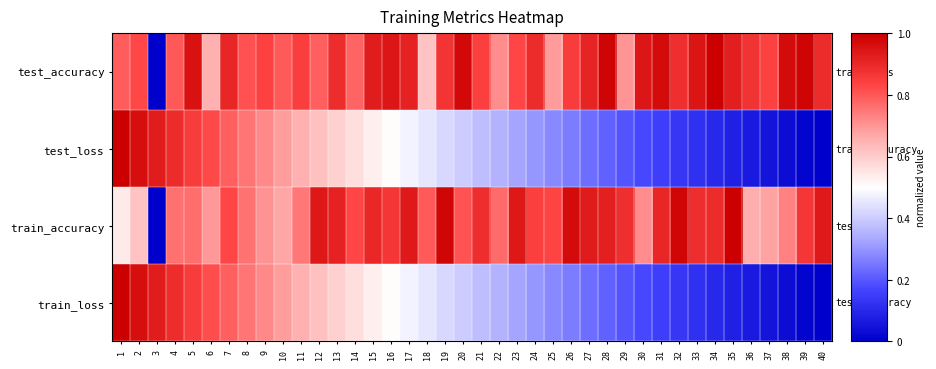

Reading left to right, list all the values displayed in this chart.

test_accuracy: 1=0.8	2=0.8	3=0.0	4=0.8	5=1.0	6=0.7	7=0.9	8=0.8	9=0.8	10=0.8	11=0.8	12=0.8	13=0.9	14=0.8	15=0.9	16=0.9	17=0.9	18=0.6	19=0.9	20=1.0	21=0.8	22=0.7	23=0.8	24=0.9	25=0.7	26=0.9	27=0.9	28=1.0	29=0.7	30=0.9	31=1.0	32=0.9	33=0.9	34=1.0	35=0.9	36=0.9	37=0.8	38=1.0	39=1.0	40=0.9
test_loss: 1=1.0	2=1.0	3=0.9	4=0.9	5=0.9	6=0.8	7=0.8	8=0.8	9=0.7	10=0.7	11=0.7	12=0.6	13=0.6	14=0.6	15=0.5	16=0.5	17=0.5	18=0.5	19=0.4	20=0.4	21=0.4	22=0.4	23=0.3	24=0.3	25=0.3	26=0.3	27=0.2	28=0.2	29=0.2	30=0.2	31=0.2	32=0.1	33=0.1	34=0.1	35=0.1	36=0.1	37=0.0	38=0.0	39=0.0	40=0.0
train_accuracy: 1=0.5	2=0.6	3=0.0	4=0.8	5=0.8	6=0.7	7=0.8	8=0.8	9=0.7	10=0.7	11=0.7	12=0.9	13=0.9	14=0.8	15=0.9	16=0.9	17=0.9	18=0.8	19=1.0	20=0.8	21=0.9	22=0.8	23=0.9	24=0.8	25=0.8	26=1.0	27=0.9	28=0.9	29=0.9	30=0.7	31=0.9	32=1.0	33=0.9	34=0.9	35=1.0	36=0.7	37=0.7	38=0.7	39=0.9	40=0.9
train_loss: 1=1.0	2=1.0	3=0.9	4=0.9	5=0.9	6=0.8	7=0.8	8=0.8	9=0.7	10=0.7	11=0.7	12=0.6	13=0.6	14=0.6	15=0.5	16=0.5	17=0.5	18=0.5	19=0.4	20=0.4	21=0.4	22=0.4	23=0.3	24=0.3	25=0.3	26=0.3	27=0.2	28=0.2	29=0.2	30=0.2	31=0.2	32=0.1	33=0.1	34=0.1	35=0.1	36=0.1	37=0.0	38=0.0	39=0.0	40=0.0